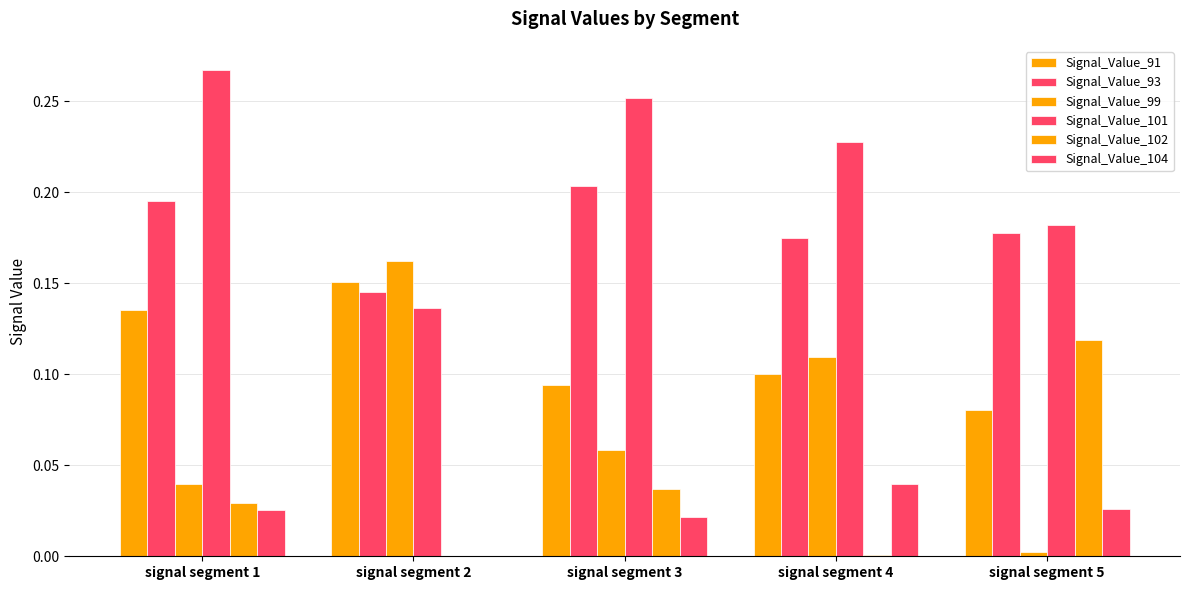

Is it true that Signal_Value_104 equals 0.0 at signal segment 4?

False